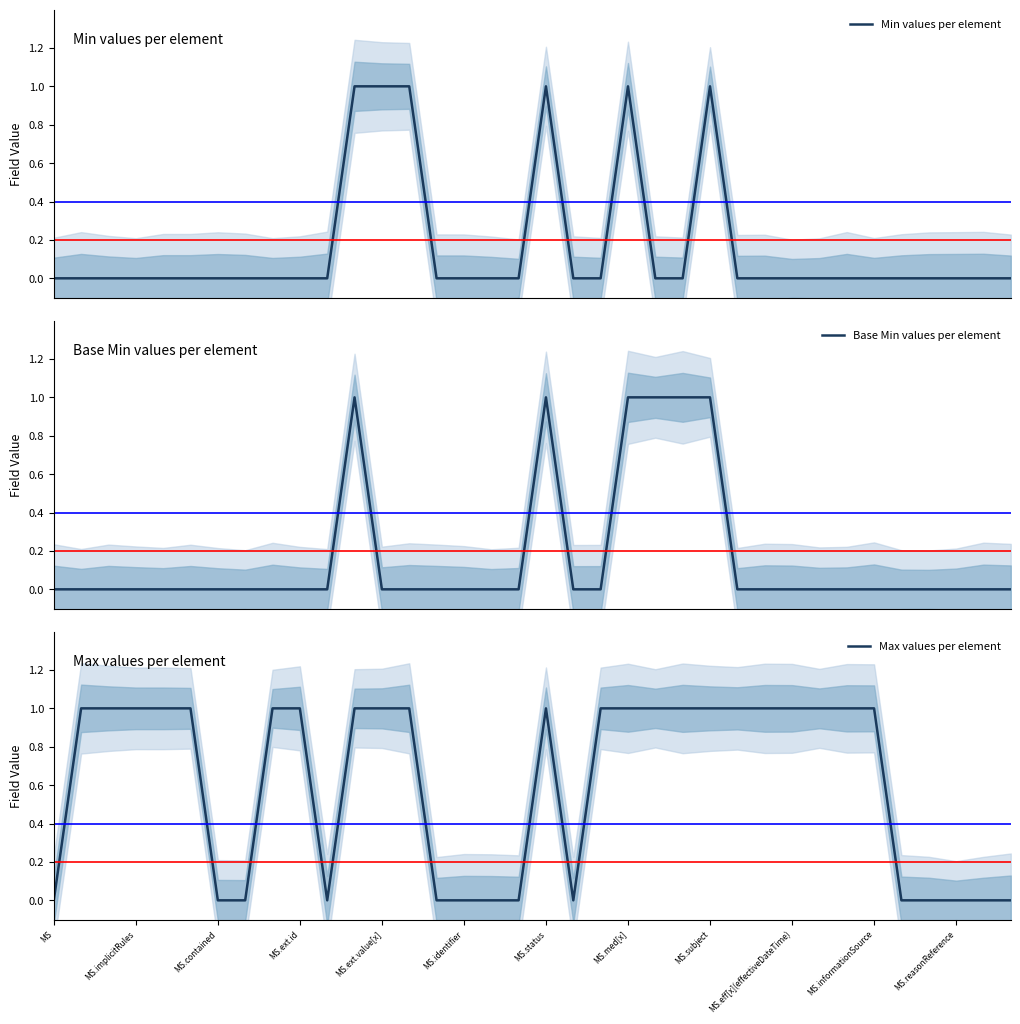

Is this an area chart (filled region under the line)?

No